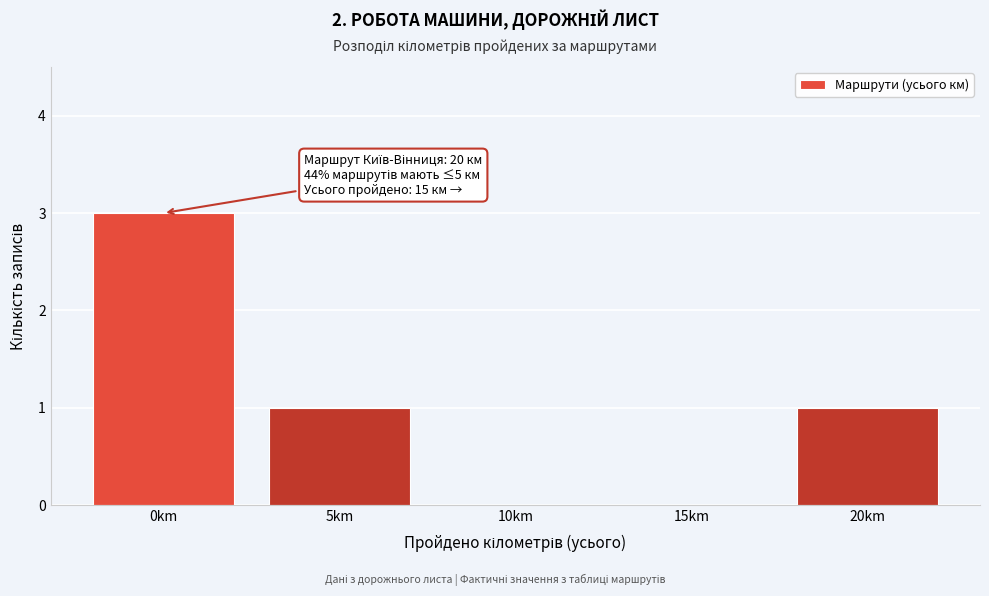

Reading left to right, what are all the values shown in this chart?

0km=3	5km=1	10km=0	15km=0	20km=1